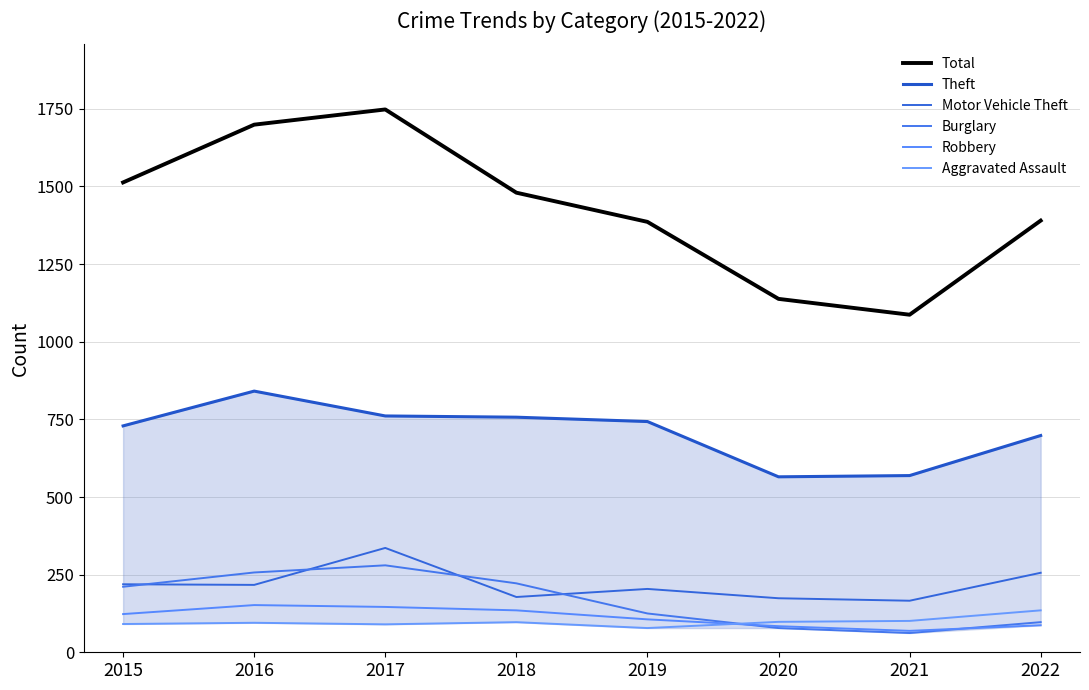

At which label does Theft reach its peak?

2016